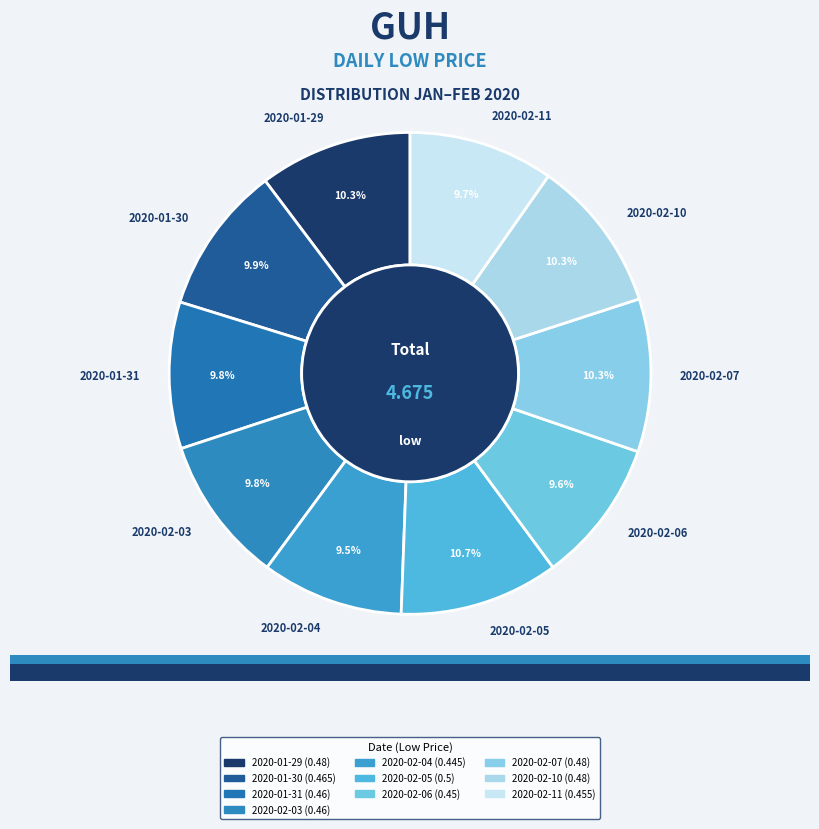

What percentage is the 2020-02-11 slice, to the nearest percent?

10%